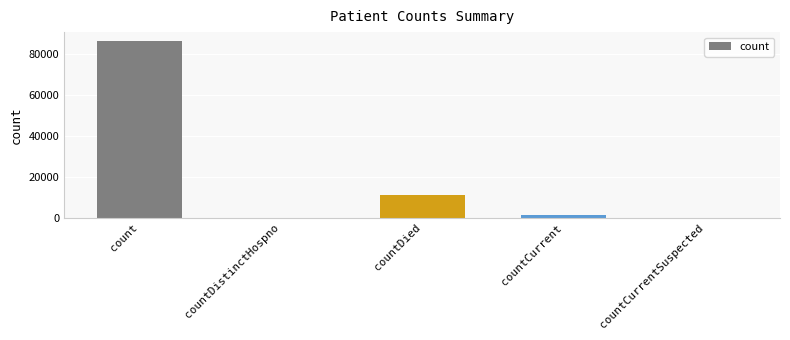

What is the average value?

19735